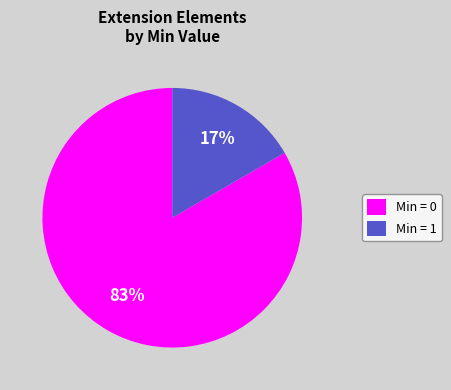

Is it true that Min = 0 is 78% of the pie?

False